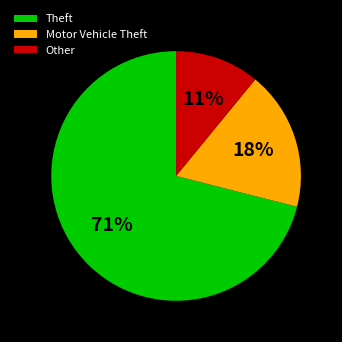

To the nearest percent, what portion does Motor Vehicle Theft represent?

18%